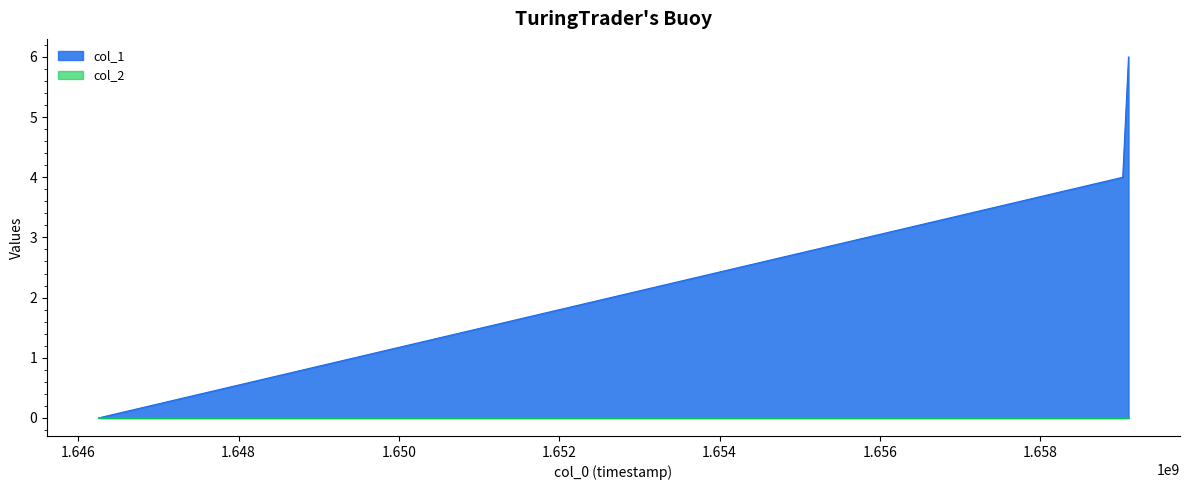

Reading left to right, what are all the values shown in this chart?

0	4	6